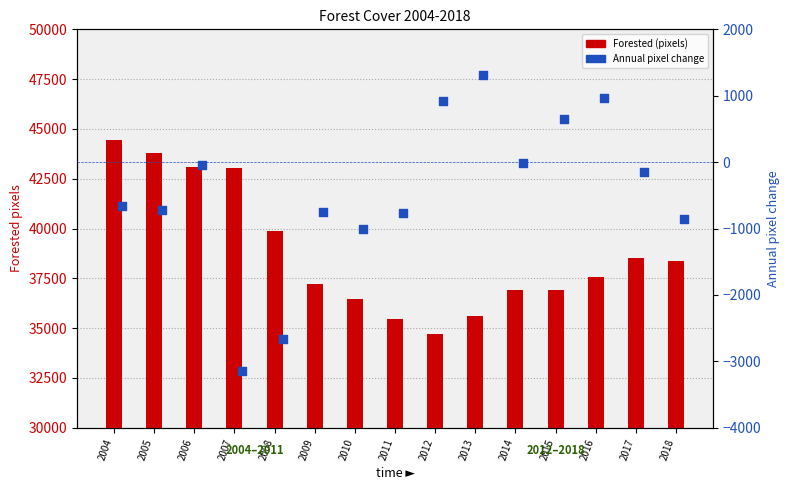

Which series contains the lowest Y value?

Annual pixel change